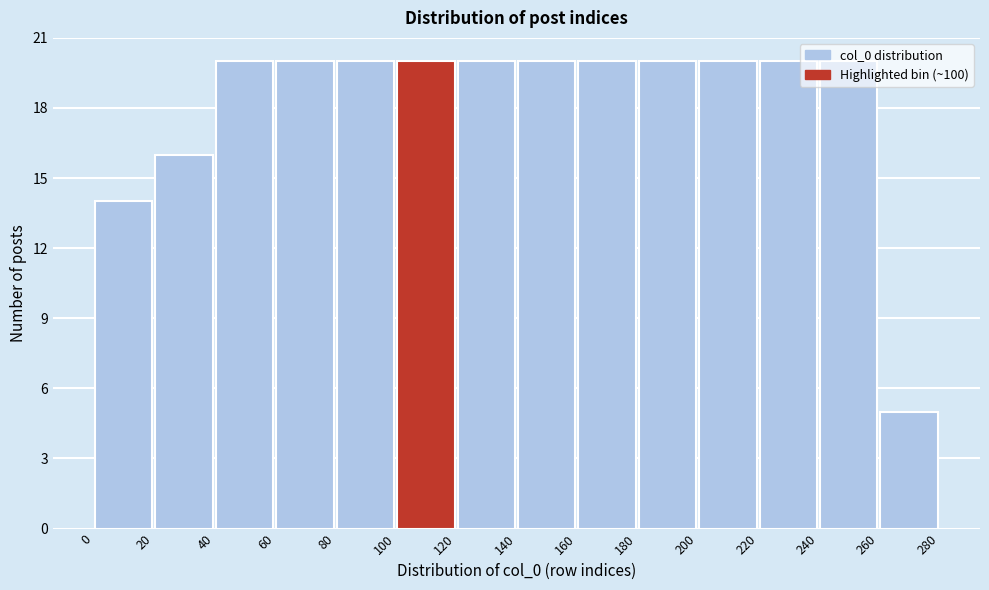

Reading left to right, list every bar in this chart as the range it spans on the x-axis followed by its height. The values are not printed on the chart, so give them approximately, as read against the axis.

0 to 20: 14
20 to 40: 16
40 to 60: 20
60 to 80: 20
80 to 100: 20
100 to 120: 20
120 to 140: 20
140 to 160: 20
160 to 180: 20
180 to 200: 20
200 to 220: 20
220 to 240: 20
240 to 260: 20
260 to 280: 5